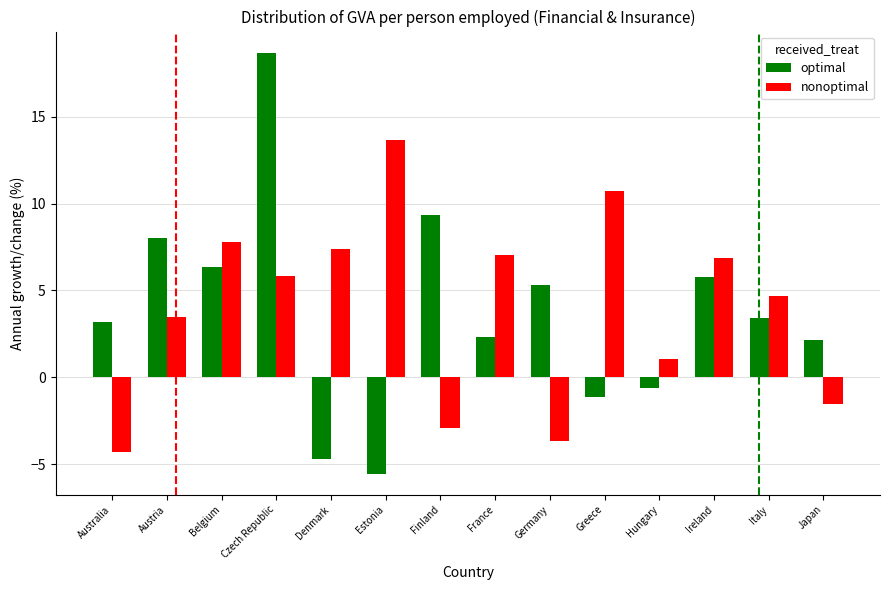

Which series changed the most between Austria and Estonia?

optimal